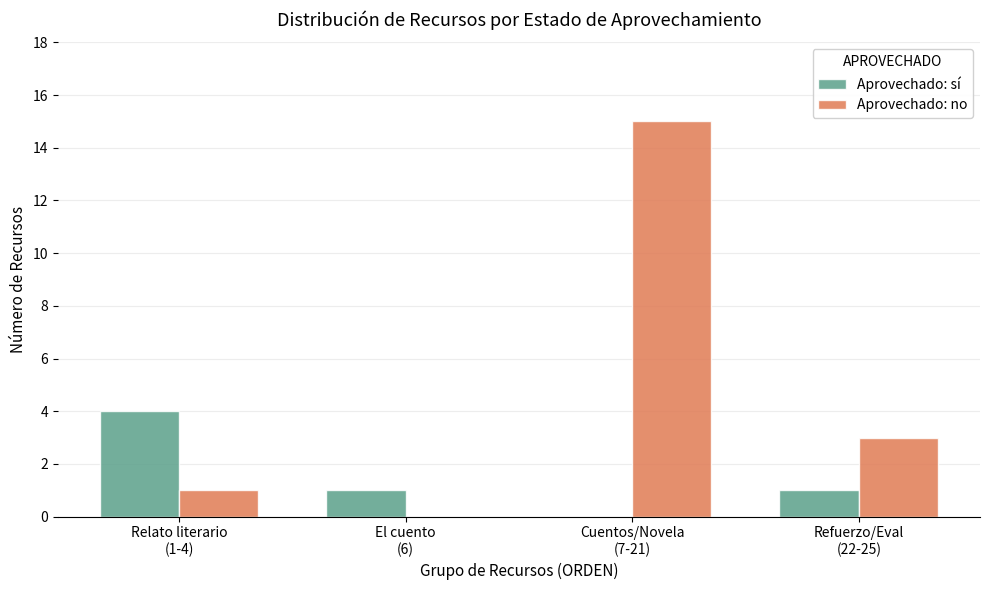

Reading right to left, what are all the values shown in this chart?

Aprovechado: sí: Refuerzo/Eval
(22-25)=1	Cuentos/Novela
(7-21)=0	El cuento
(6)=1	Relato literario
(1-4)=4
Aprovechado: no: Refuerzo/Eval
(22-25)=3	Cuentos/Novela
(7-21)=15	El cuento
(6)=0	Relato literario
(1-4)=1